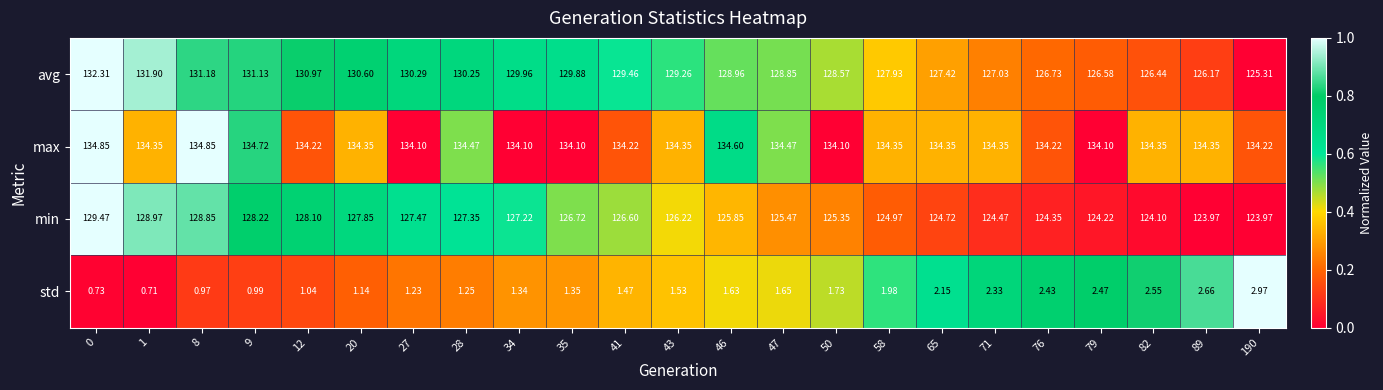

Count the number of categories in the chart.

23